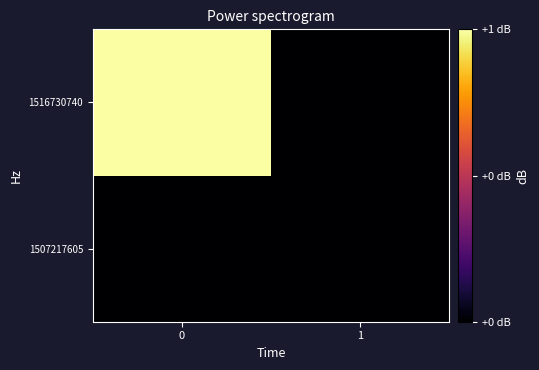

List the series in order of their overall mean, highest first.

1516730740, 1507217605